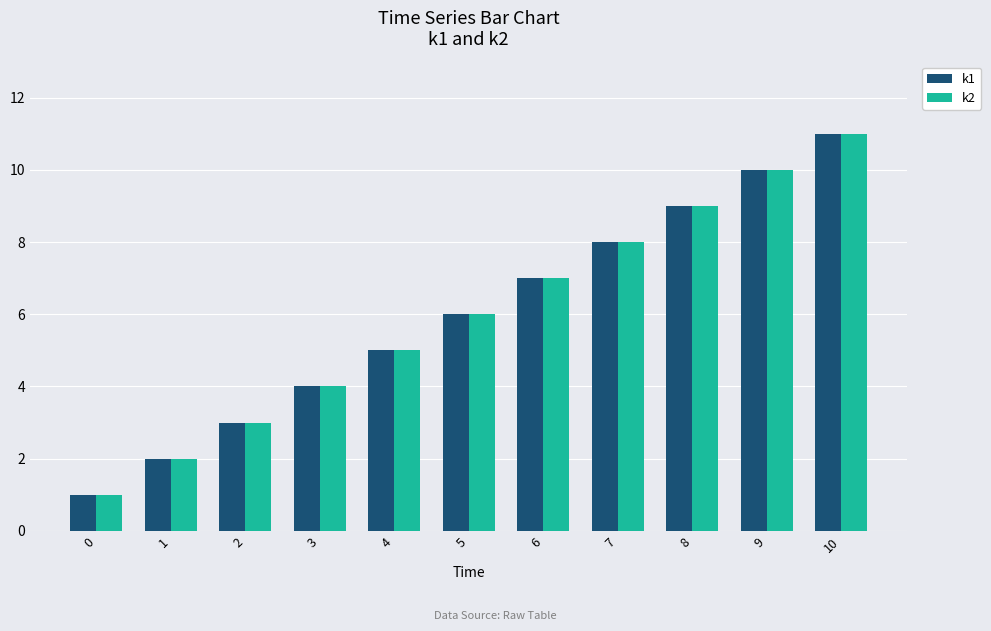

At which category is the sum across all series the highest?

10